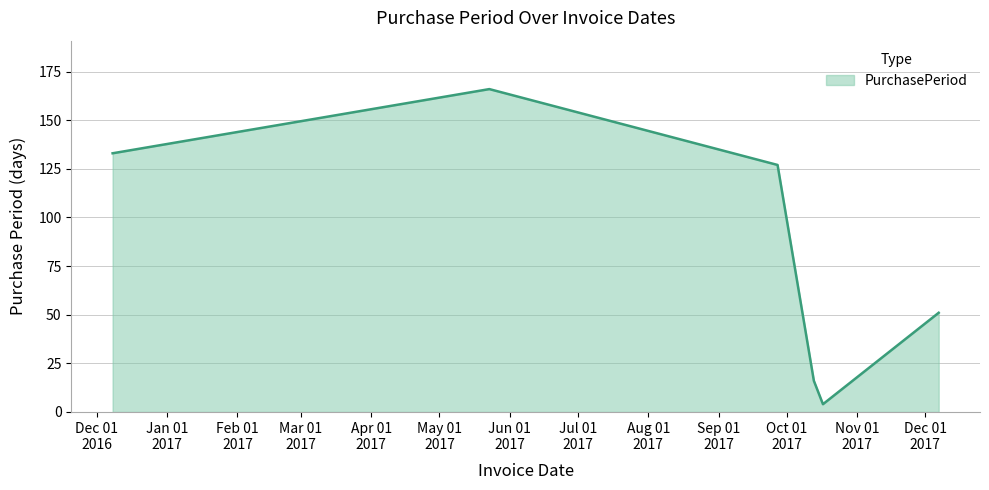

Does the chart have visible grid lines?

Yes